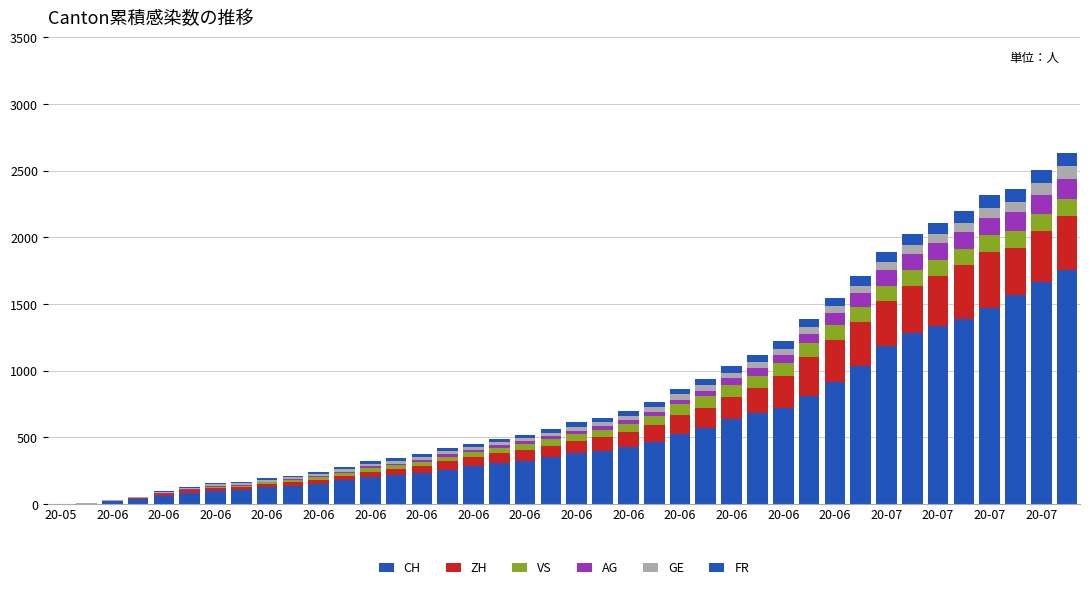

What is the average value of the VS series?

60